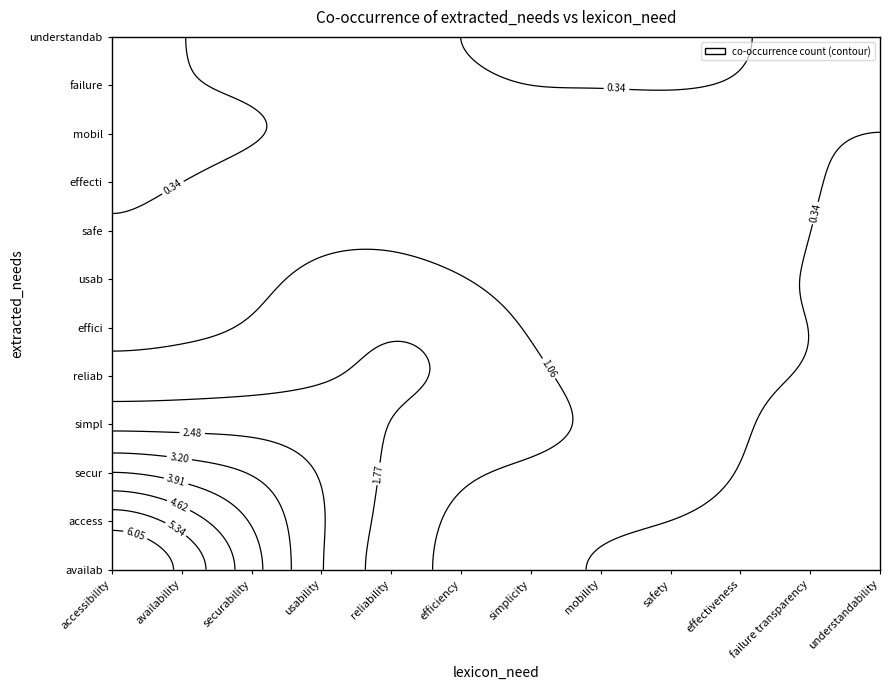

Reading right to left, extract all data points from this chart.

availab: 0	0	0	0	0	1	1	1	2	2	12	5
access: 0	0	0	0	0	0	0	1	2	4	3	12
secur: 0	0	0	3	0	0	1	2	2	9	1	2
simpl: 0	0	0	0	1	6	0	0	3	0	2	2
reliab: 0	1	0	1	0	0	1	5	1	1	2	1
effici: 0	1	1	0	0	0	5	2	1	0	1	0
usab: 0	0	0	0	0	1	0	1	3	0	1	1
safe: 0	0	0	4	0	0	0	2	0	2	0	0
effecti: 0	0	3	0	0	0	1	0	1	0	0	0
mobil: 0	0	0	0	3	0	0	0	0	0	0	1
failure: 0	2	0	0	0	0	1	2	0	0	1	0
understandab: 2	0	0	0	0	0	0	0	1	1	0	0